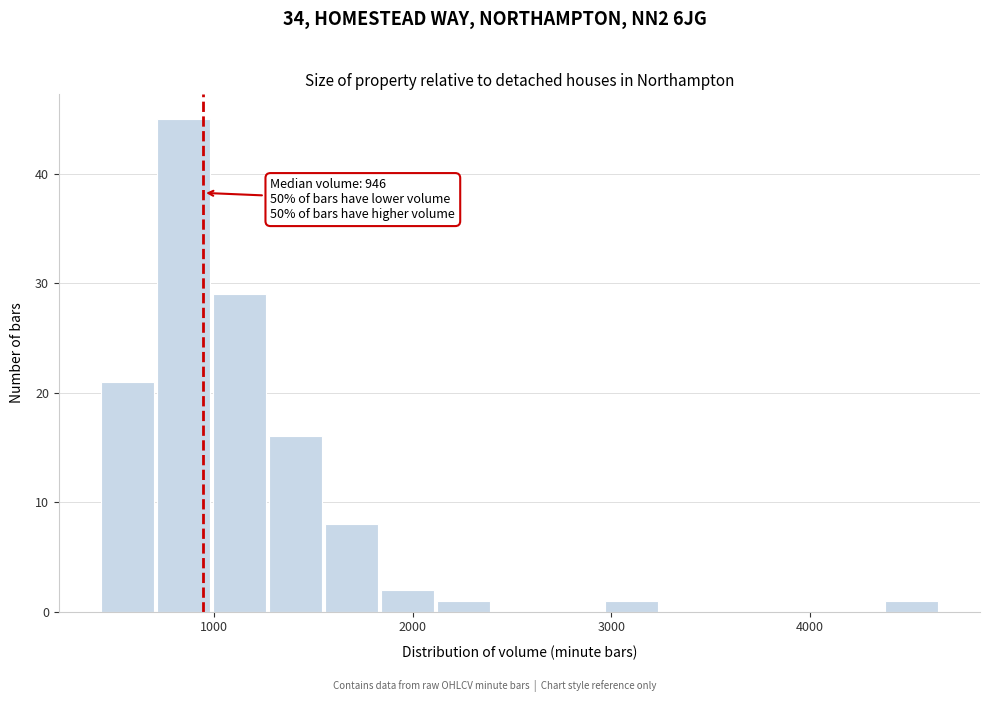

Around what value on the x-axis is the tallest bar? Give the approximate position of its centre, as read against the axis.

800